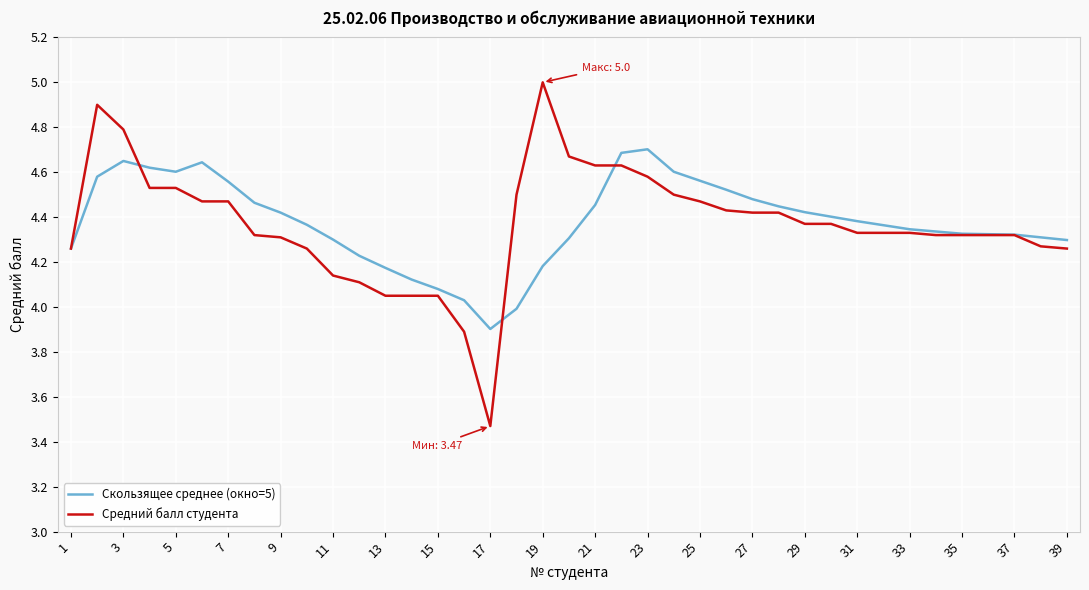

What is the sum of all Средний балл студента values?

170.4